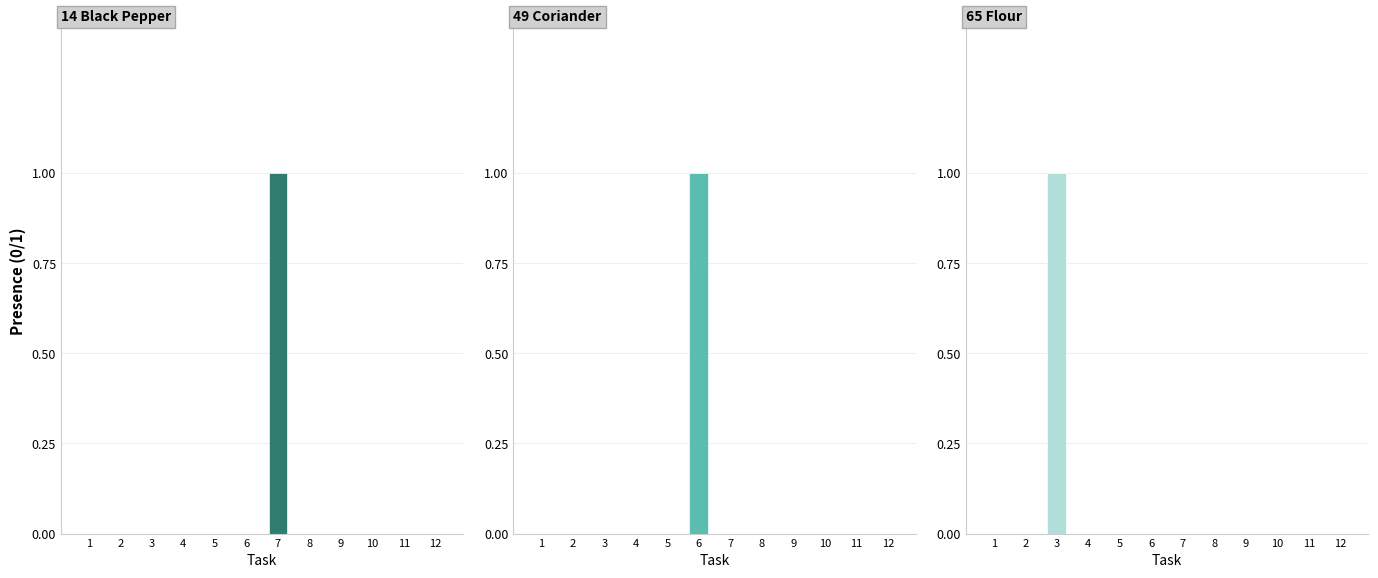

The Object_49_coriander series shows 0 at 4. True or false?

False